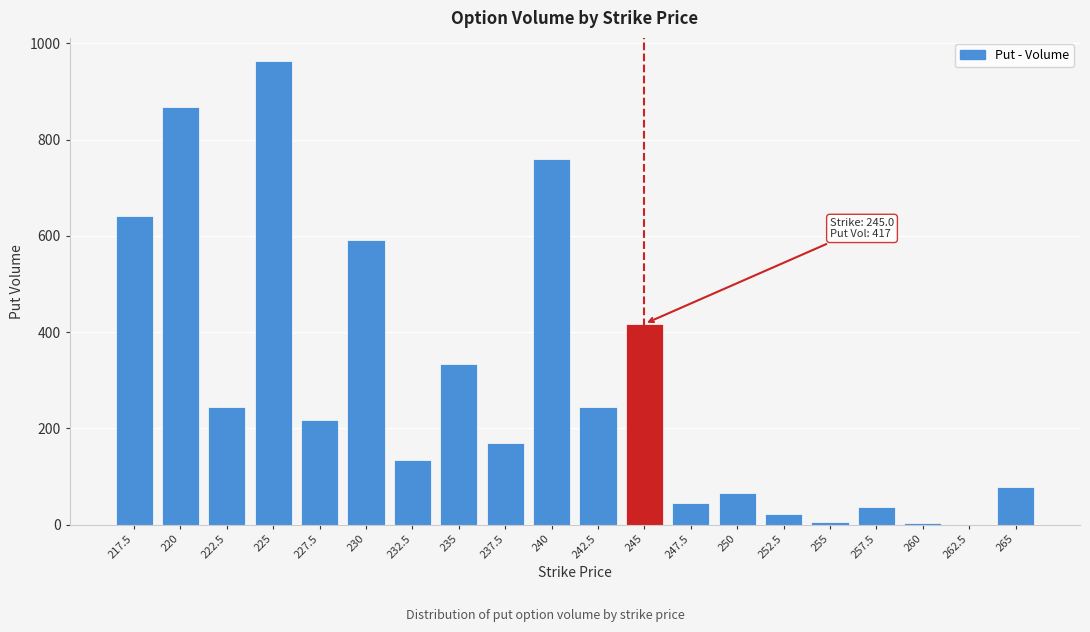

What is the maximum value shown in the chart?

963